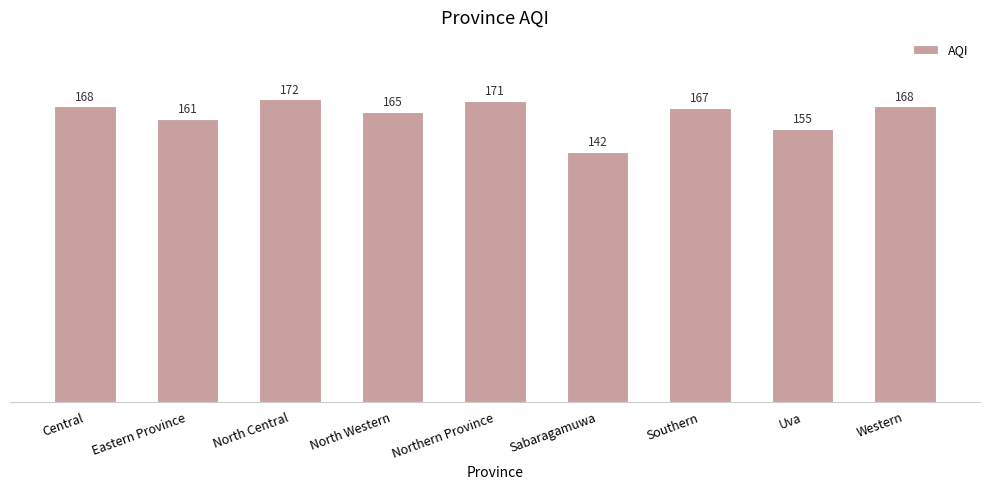

Which label corresponds to the largest value in the chart?

North Central